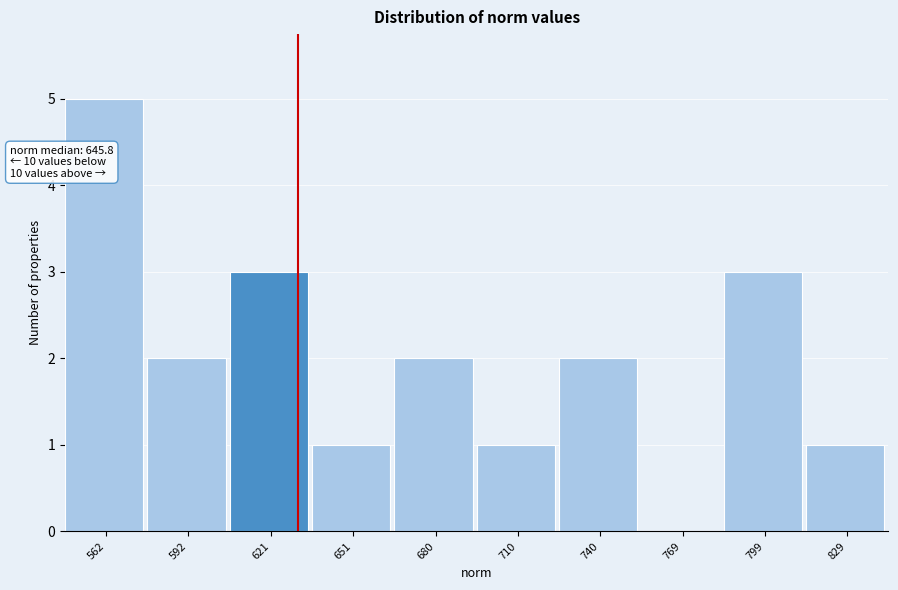

Reading left to right, extract all data points from this chart.

562=5	592=2	621=3	651=1	680=2	710=1	740=2	769=0	799=3	829=1